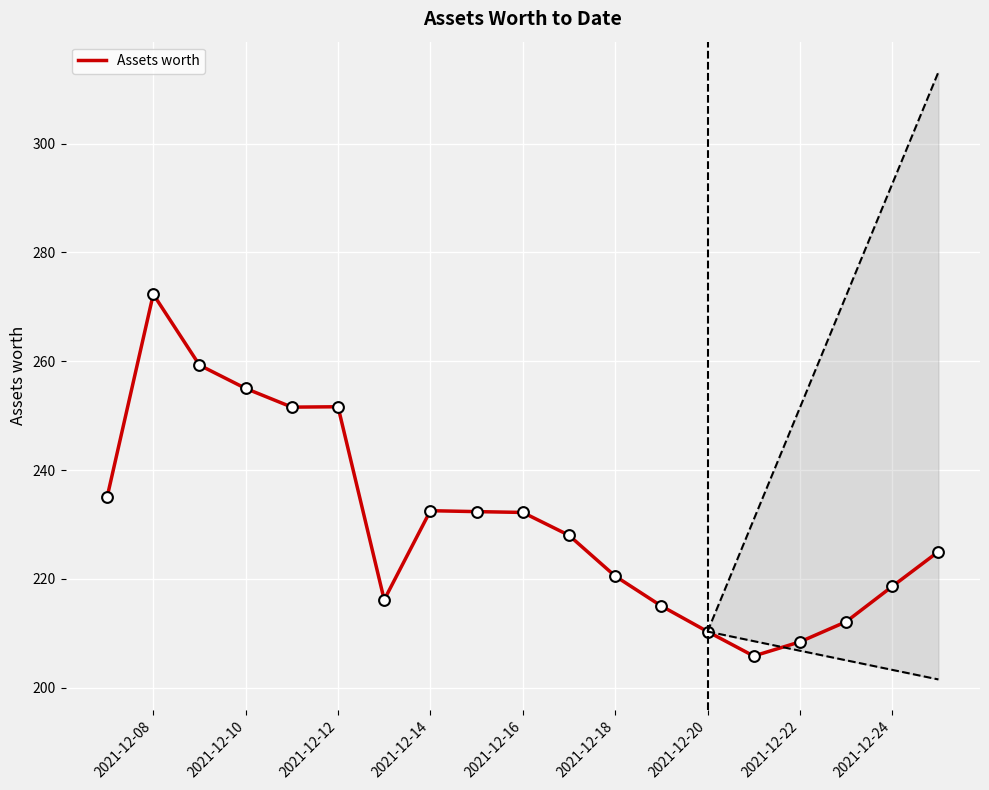

Which category has the highest value in the Assets worth series?

2021-12-08